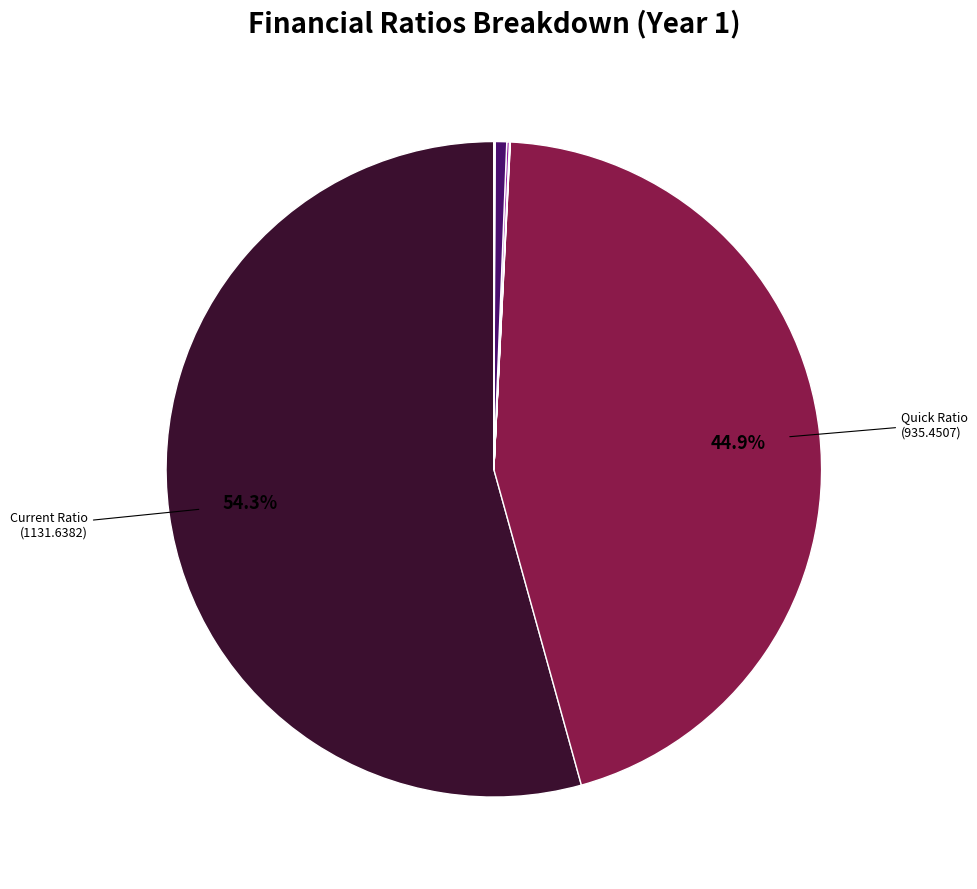

How many segments does this pie chart have?

10